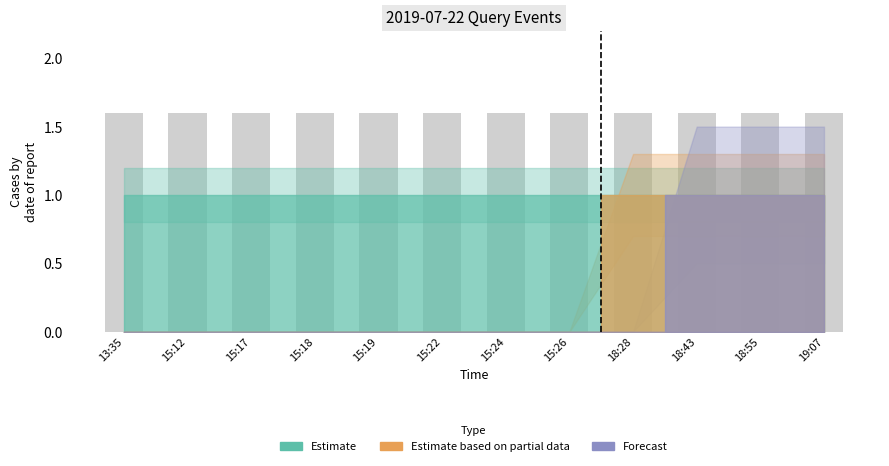

Is it true that Forecast equals 0 at 13:35?

True